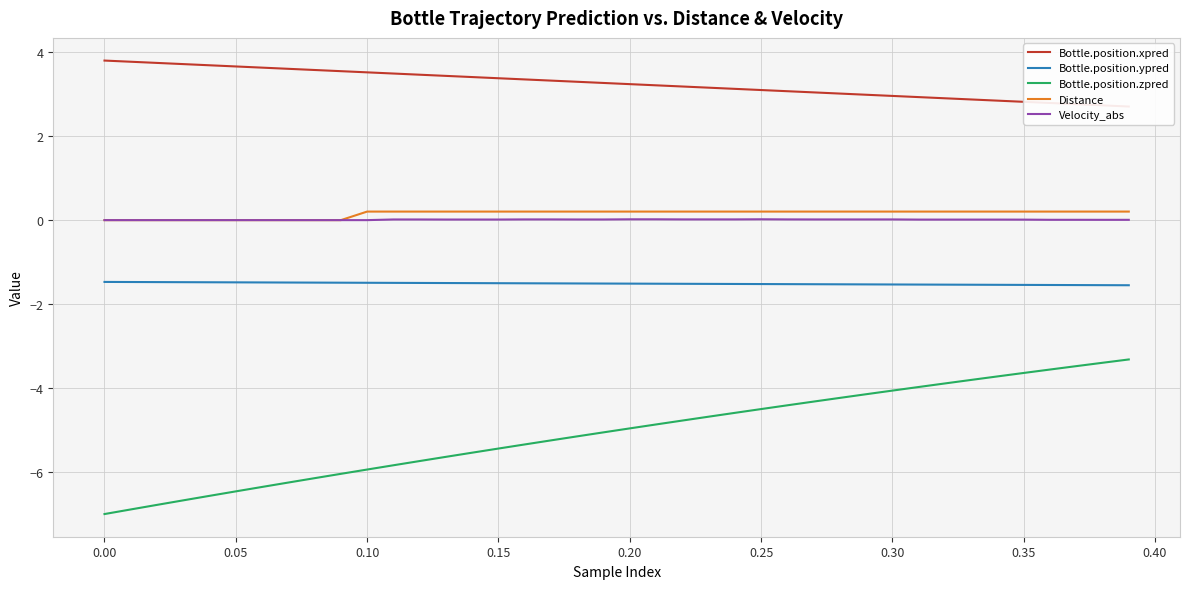

True or false: Bottle.position.ypred and Velocity_abs cross at least once.

False